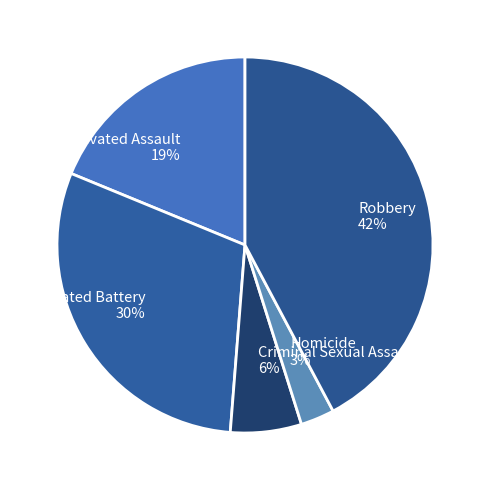

Between Robbery and Aggravated Assault, which is larger?

Robbery